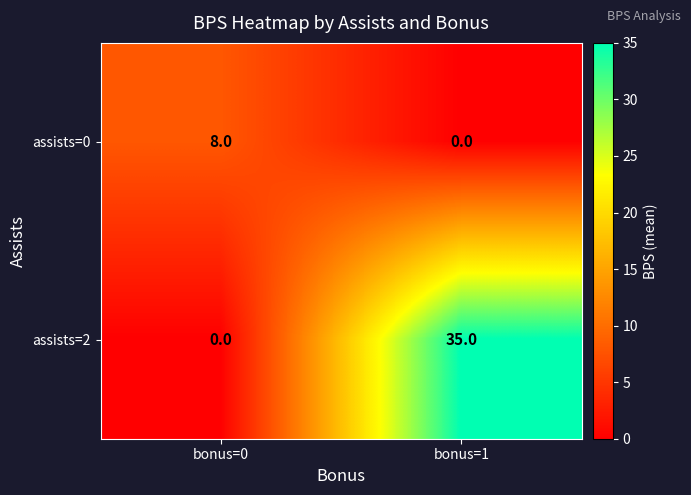

What is the difference between the assists=2 values at bonus=1 and bonus=0?

35